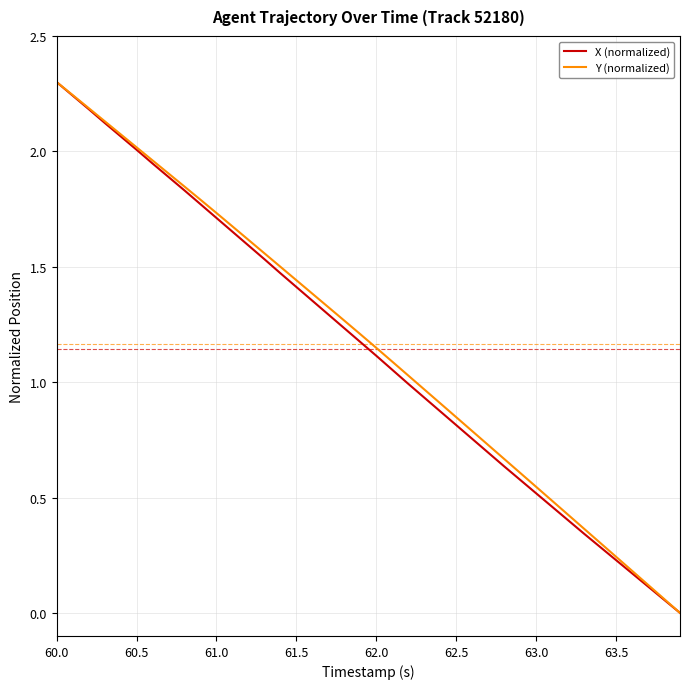

True or false: Y (normalized) has more than 1 interior local peaks.

False